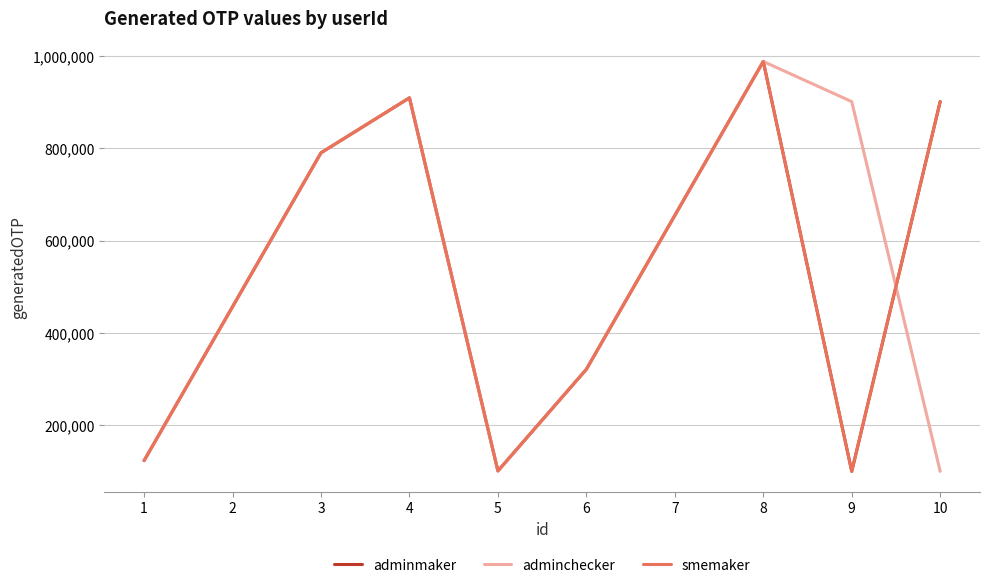

Reading left to right, list all the values displayed in this chart.

adminmaker: 123321	456654	789987	909090	101010	321123	654456	987789	100100	900900
adminchecker: 123321	456654	789987	909090	101010	321123	654456	987789	900900	100100
smemaker: 123321	456654	789987	909090	101010	321123	654456	987789	100100	900900